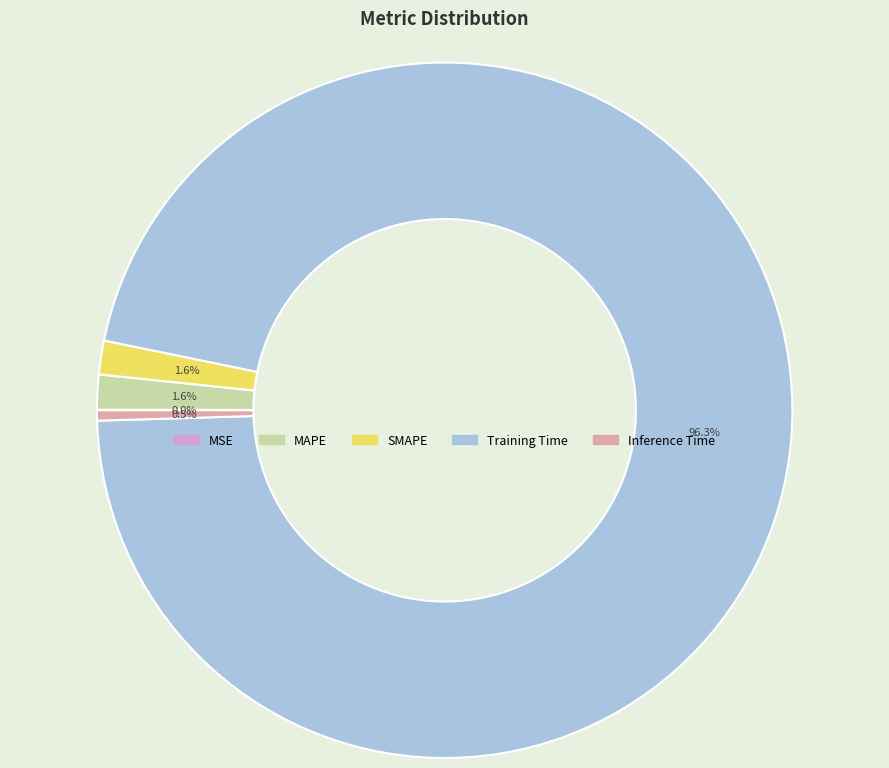

What percentage is NOT represented by MAPE?

98.4%